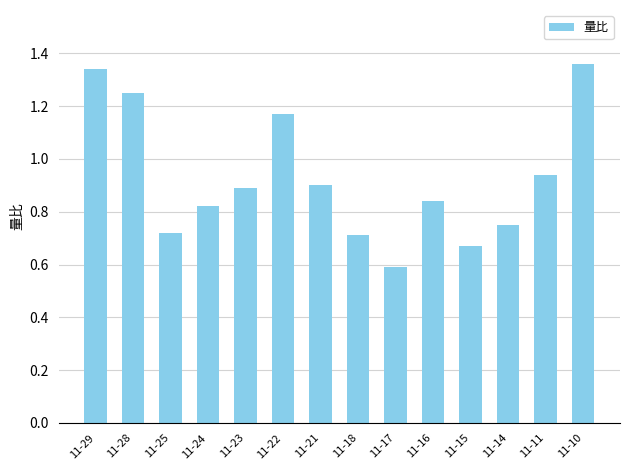

True or false: the data shows 1.0 at 11-18.

False